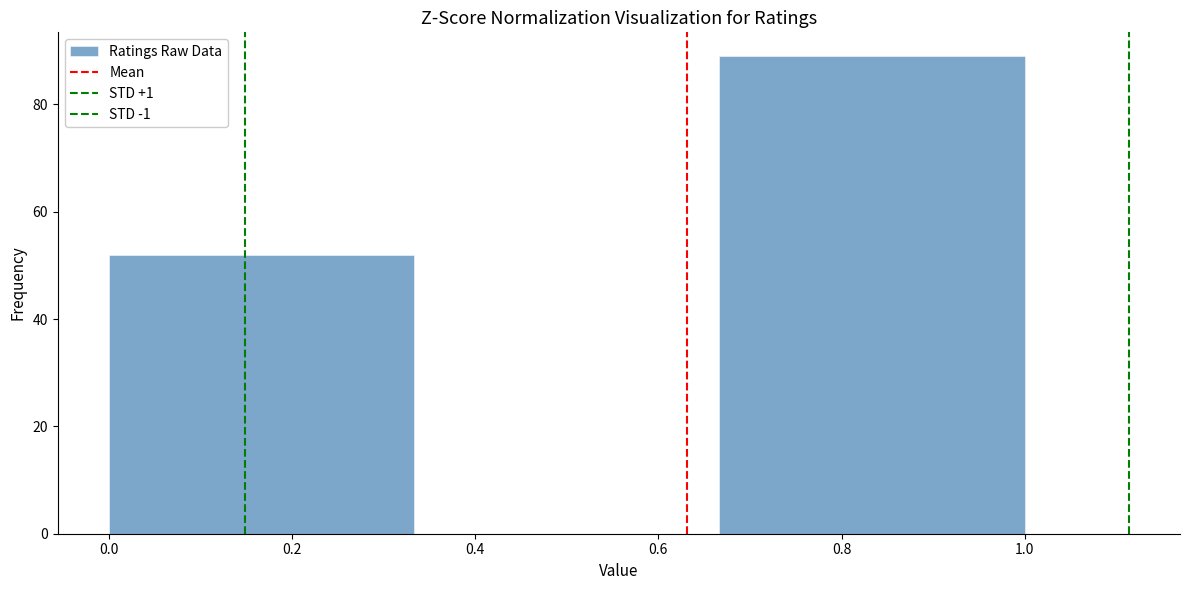

Over which range of the x-axis is the bar tallest?

0.66 to 1.00